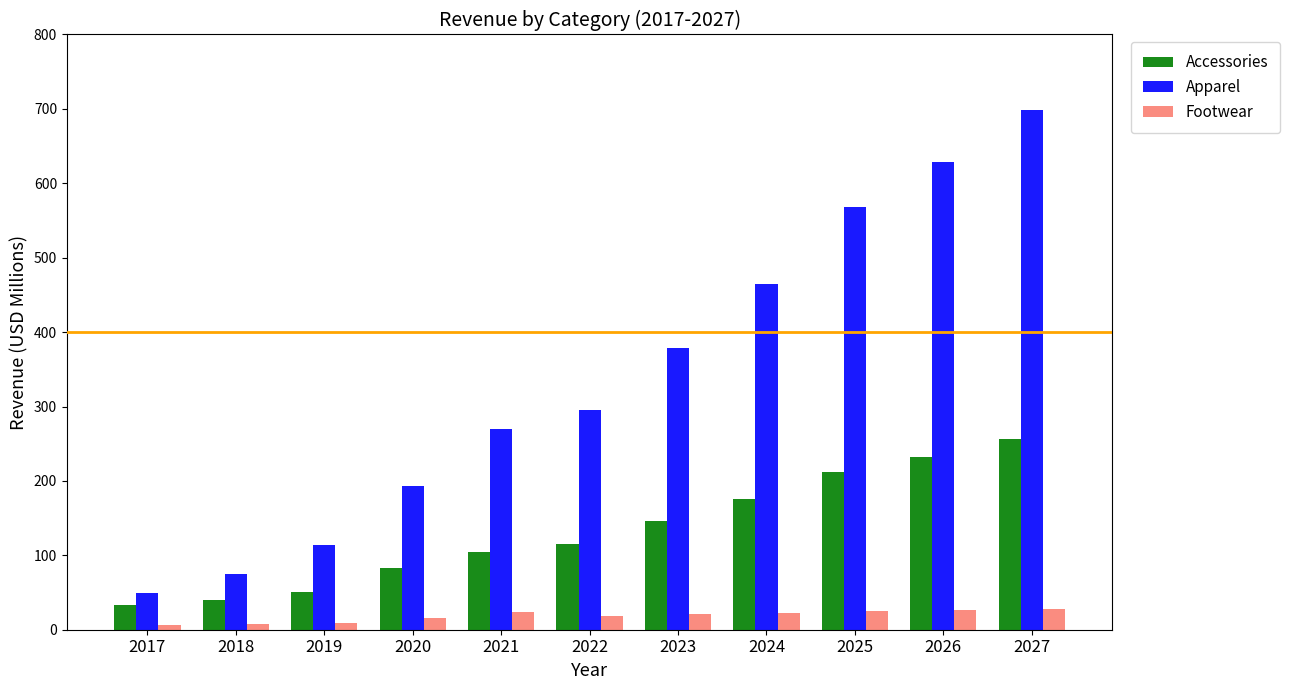

Where does the Accessories series first go above 115?

2022